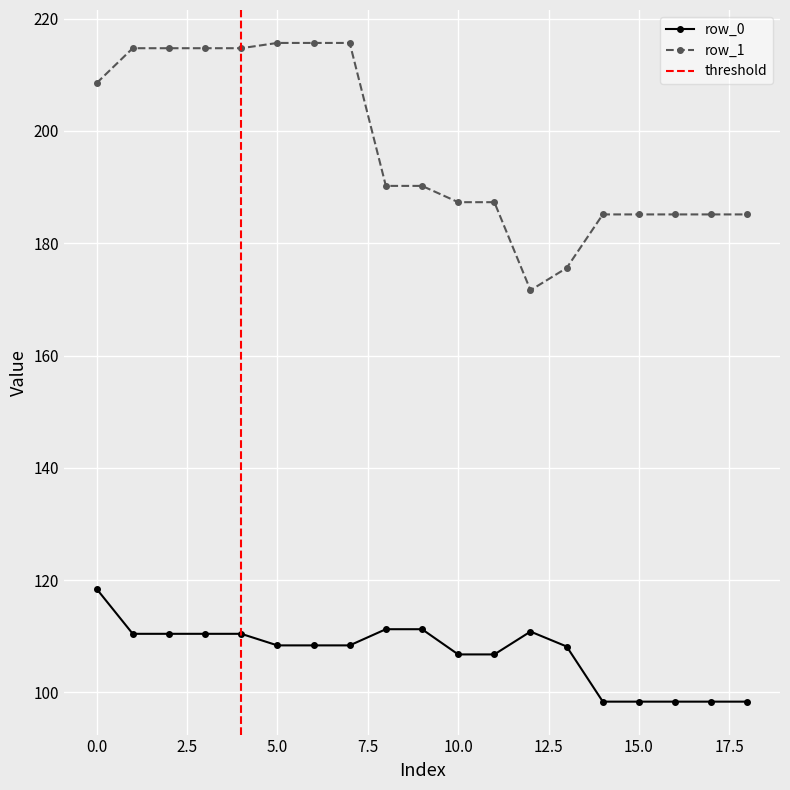

Reading right to left, transcribe all the data shown in this chart.

row_0: 98.4	98.4	98.4	98.4	98.4	108.2	110.8	106.8	106.8	111.3	111.3	108.4	108.4	108.4	110.5	110.5	110.5	110.5	118.5
row_1: 185.1	185.1	185.1	185.1	185.1	175.6	171.6	187.3	187.3	190.2	190.2	215.7	215.7	215.7	214.7	214.7	214.7	214.7	208.5